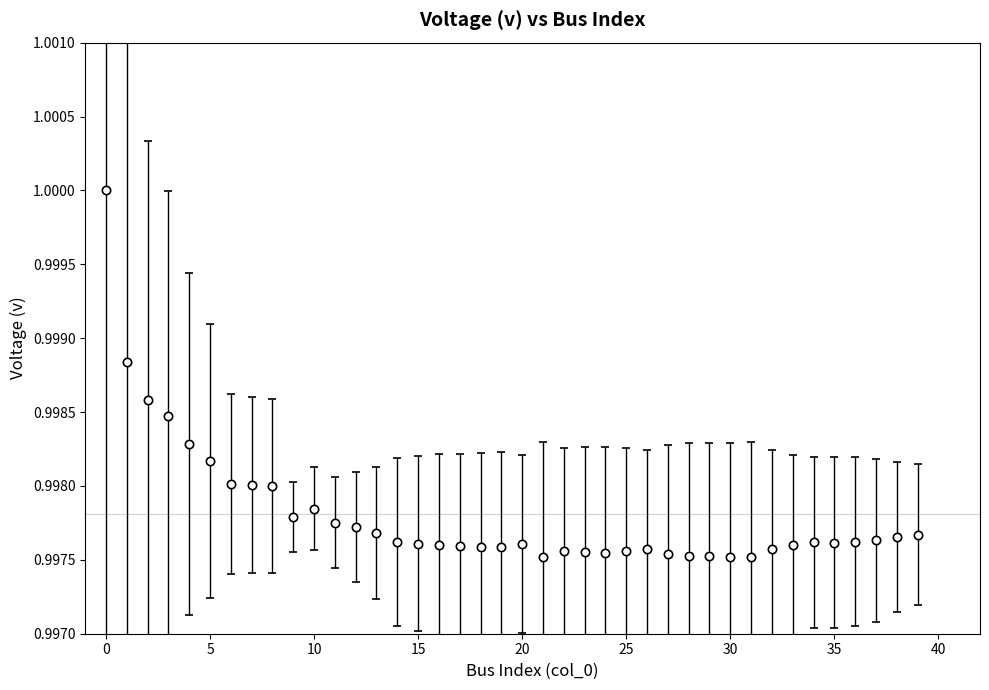

True or false: there are more than 2 points higher than both neighbors.

True